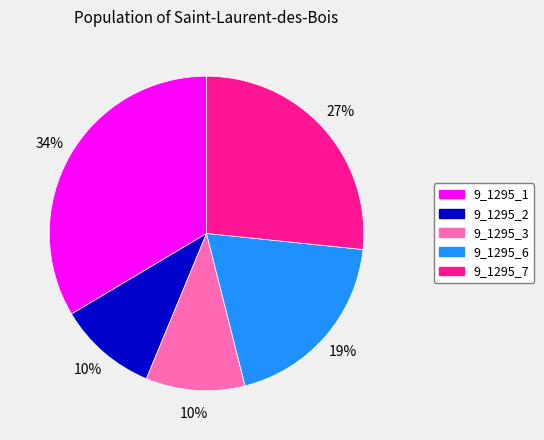

Does any single category account for the majority?

No